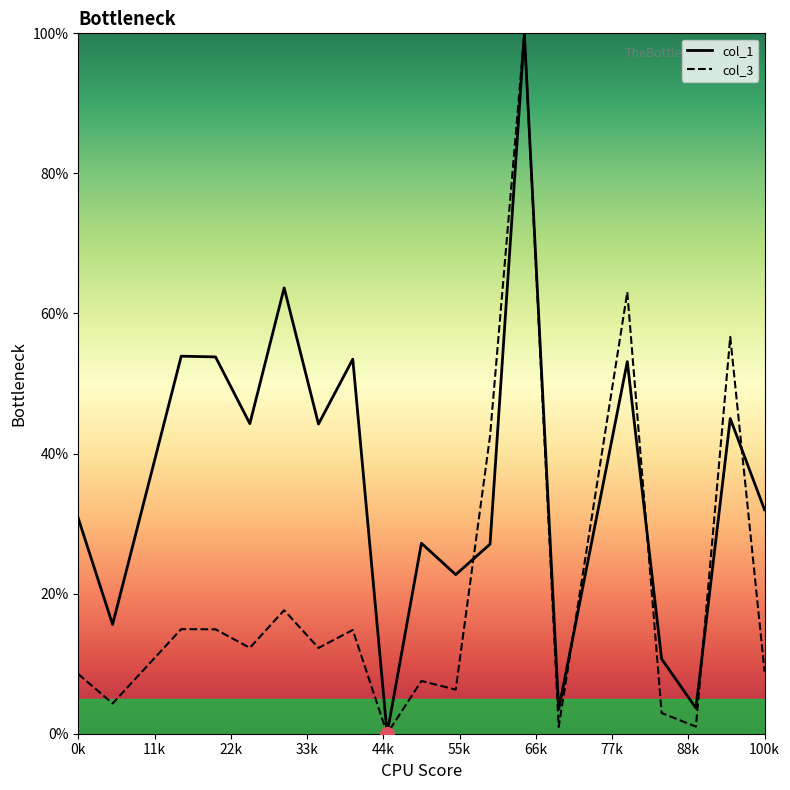

Which series has the largest total across all categories?

col_1